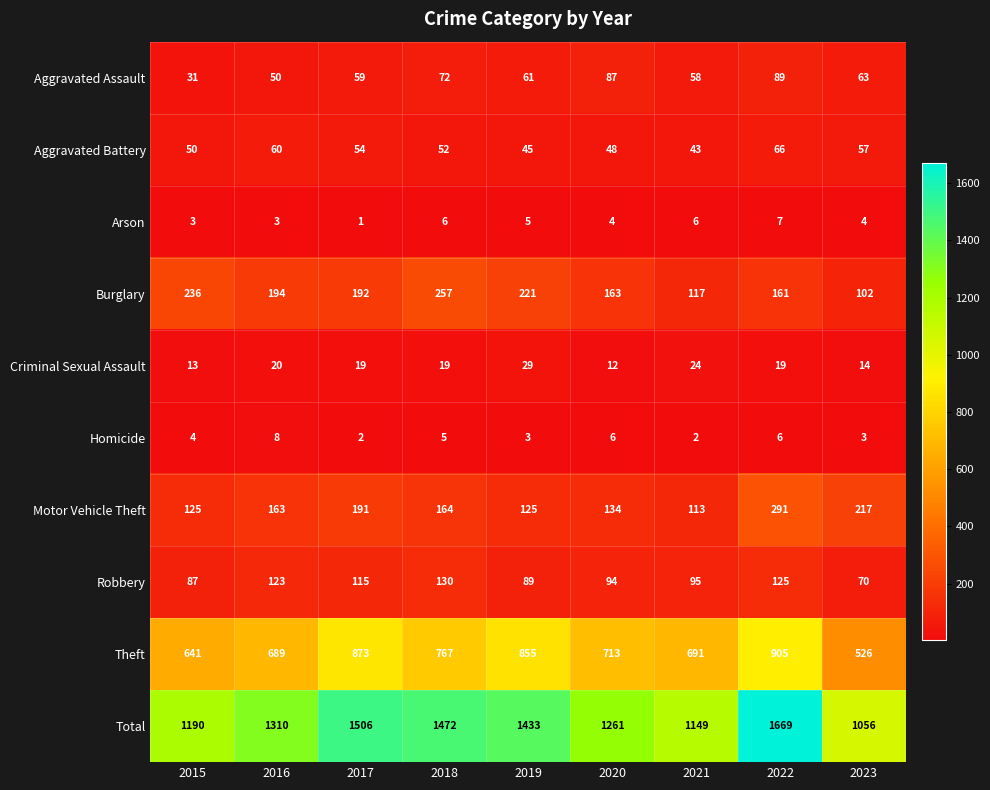

Where does the Criminal Sexual Assault series first go above 19?

2016